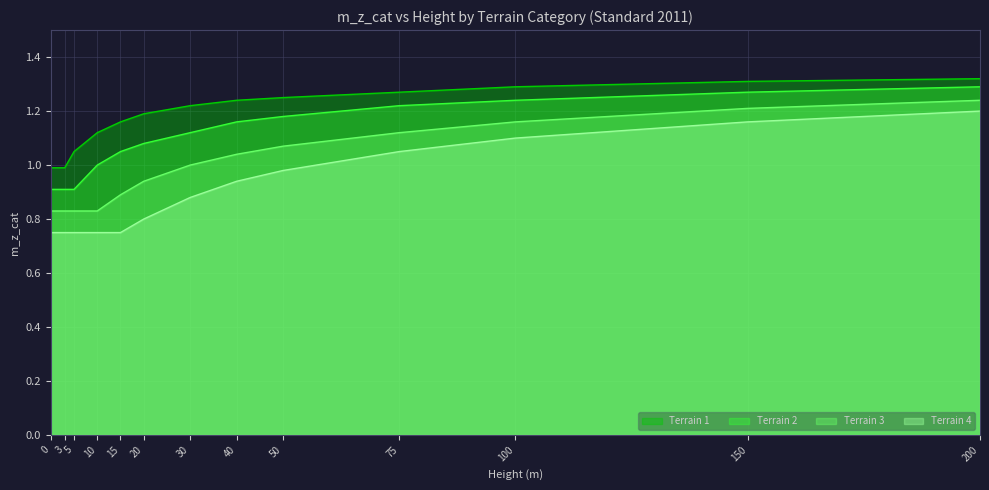

True or false: Terrain 3 has a value of 1.2 at 150.

True